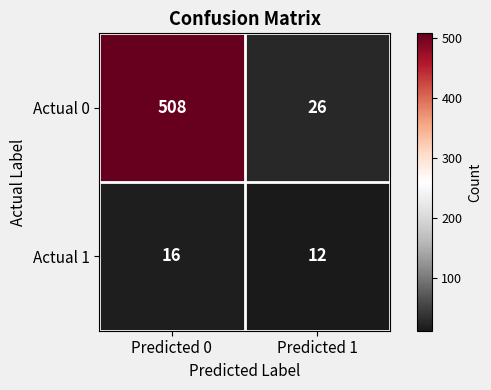

At how many categories does at least one series exceed 456?

1